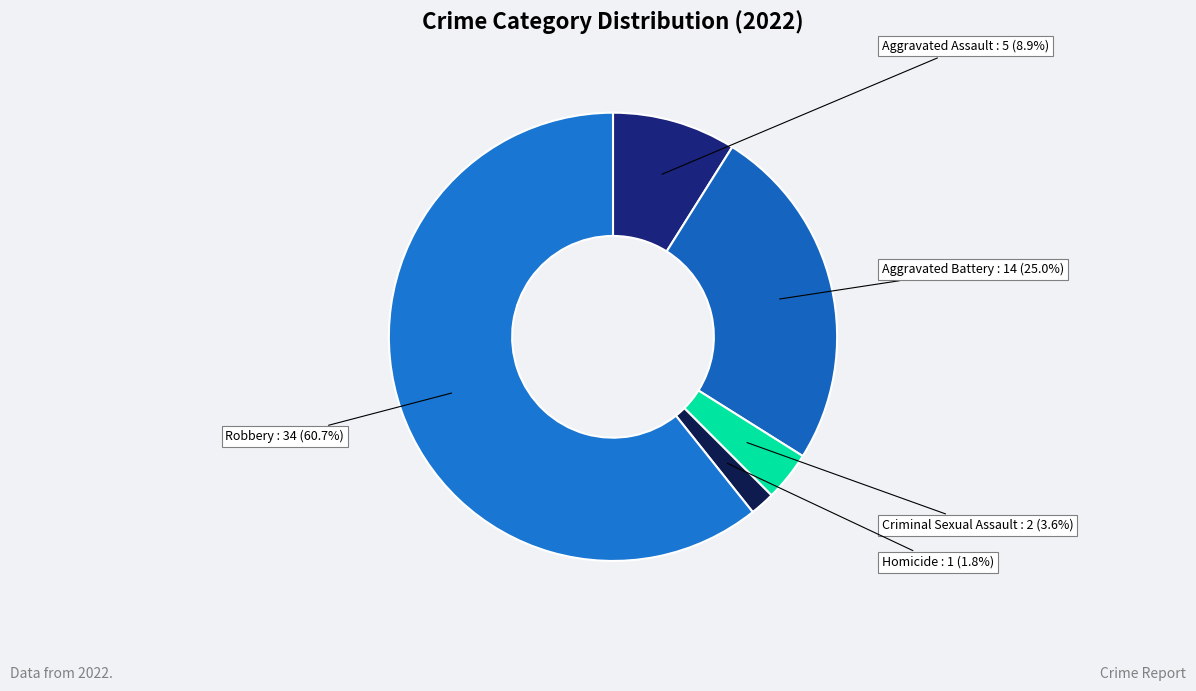

Is it true that Aggravated Assault is 9% of the pie?

True